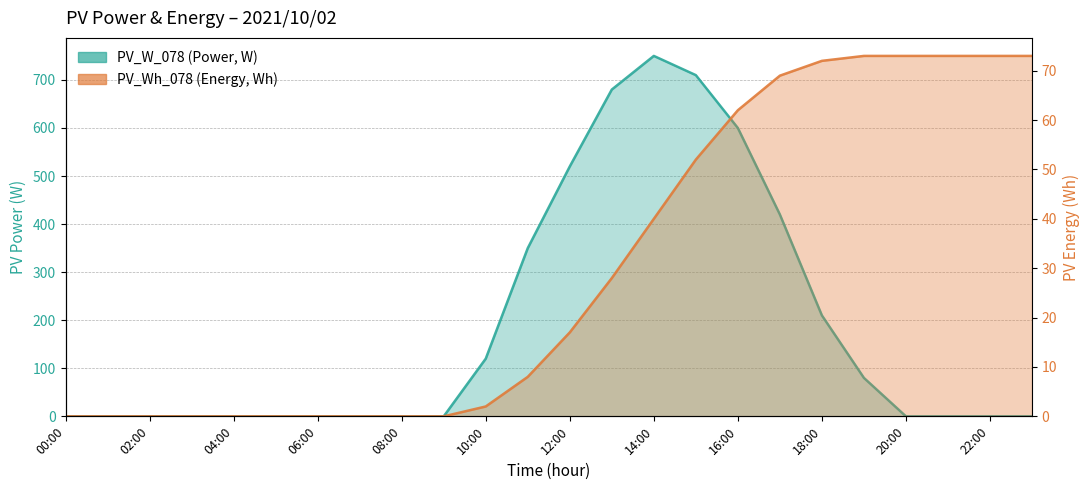

The value of PV_W_078 at 23:00 is 0. True or false?

True